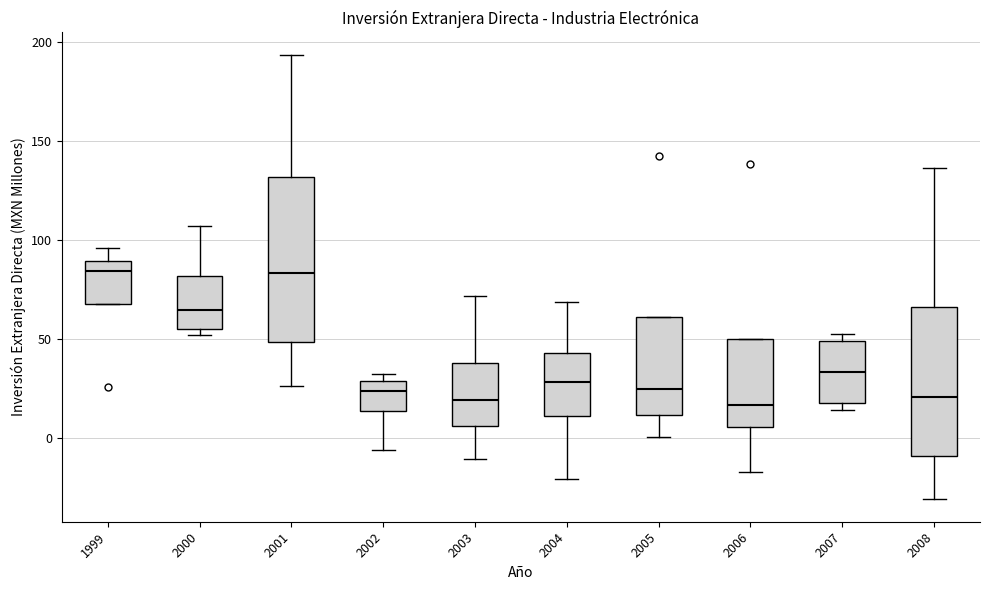

Reading left to right, transcribe this box plot: for each box, give where its median line is, the range the box spans, and where its two whiskers end, as read against the y-axis. The values are not printed on the chart, so give them approximately, as read against the axis.

1999: median 85, box 65 to 90, whiskers 65 to 95
2000: median 65, box 55 to 80, whiskers 50 to 105
2001: median 85, box 50 to 130, whiskers 25 to 195
2002: median 25, box 15 to 30, whiskers -5 to 30 (just above the box's upper edge)
2003: median 20, box 5 to 40, whiskers -10 to 70
2004: median 30, box 10 to 45, whiskers -20 to 70
2005: median 25, box 10 to 60, whiskers 0 to 60
2006: median 15, box 5 to 50, whiskers -15 to 50
2007: median 35, box 20 to 50, whiskers 15 to 55
2008: median 20, box -10 to 65, whiskers -30 to 135